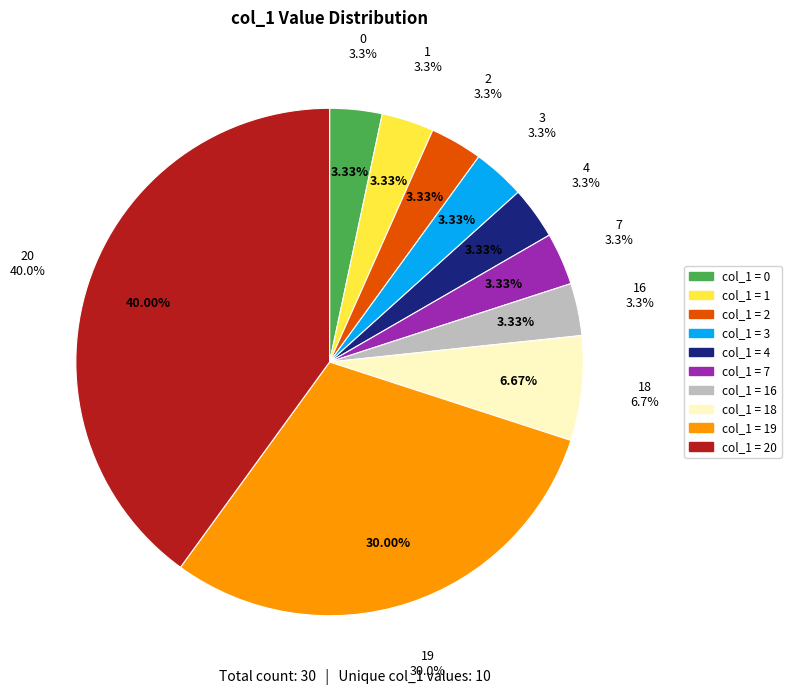

Approximately how many times larger is the value at 18 compared to 4?

2.0